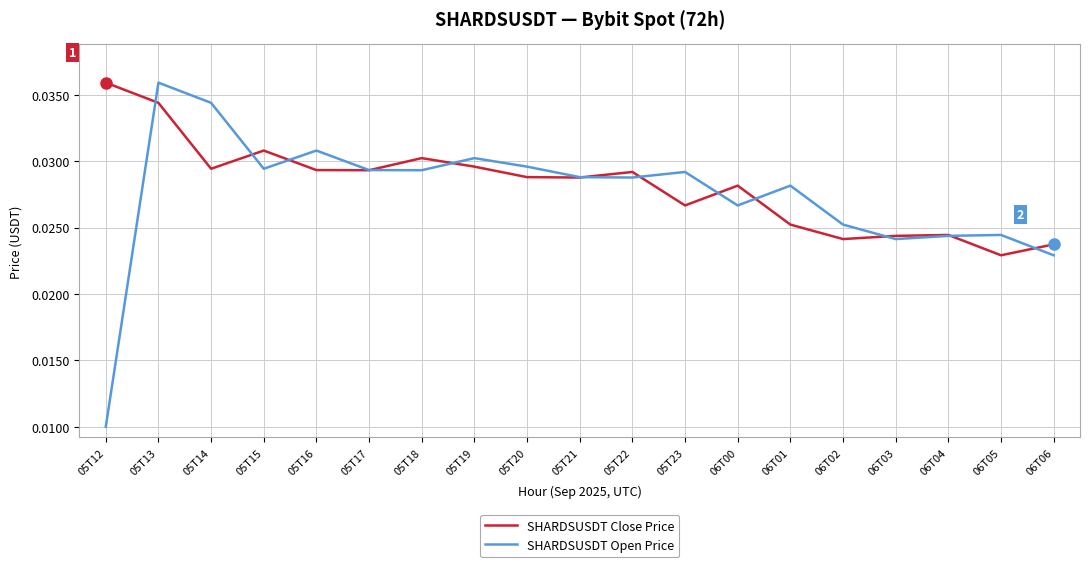

What is the sum of all SHARDSUSDT Close Price values?

0.5